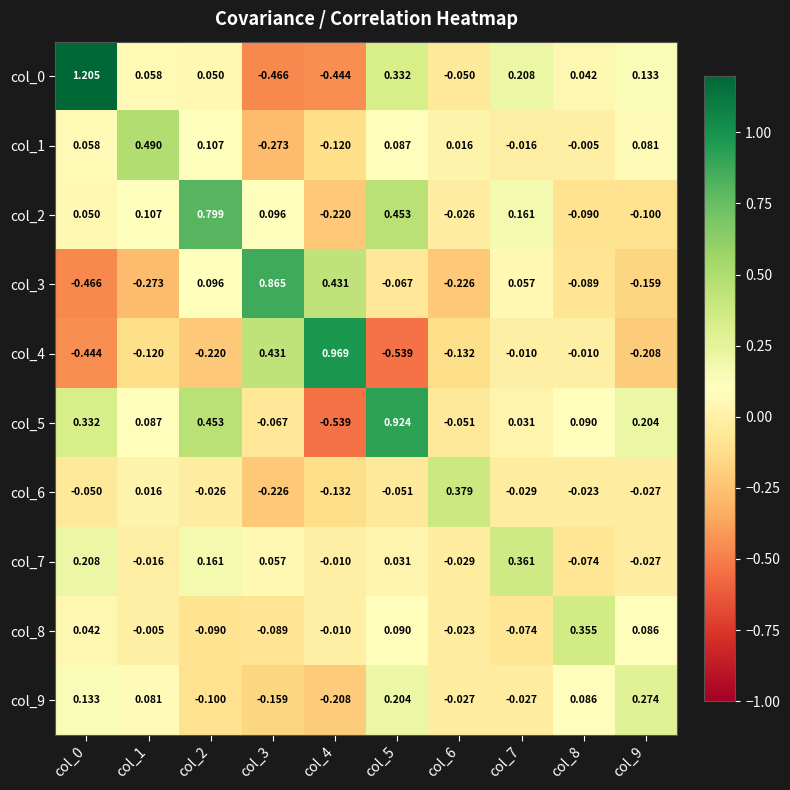

Is the value of col_8 at col_4 greater than the value of col_4 at col_9?

Yes